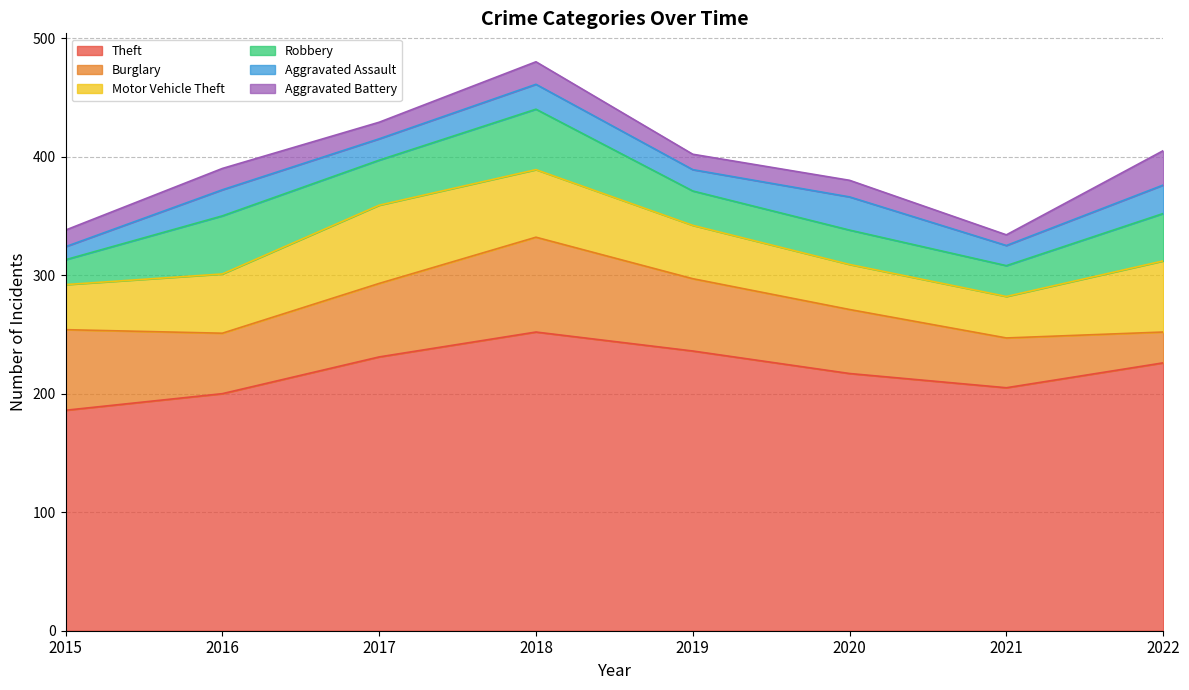

Is the value of Aggravated Assault at 2016 greater than the value of Robbery at 2017?

No